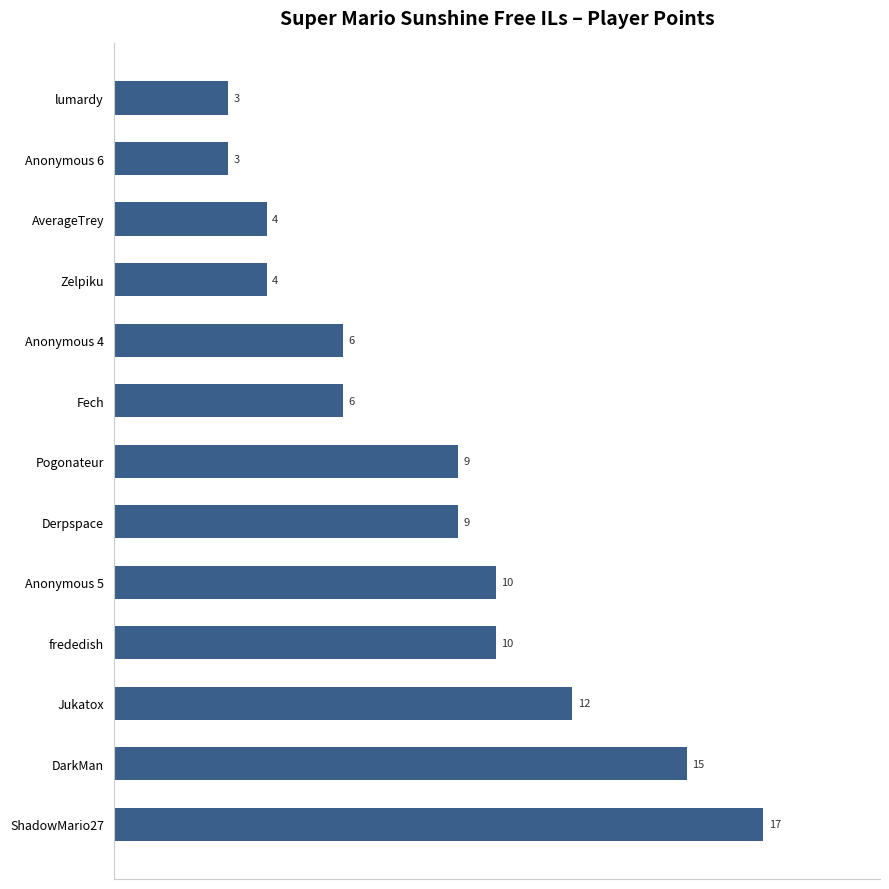

What is the greatest value displayed?

17